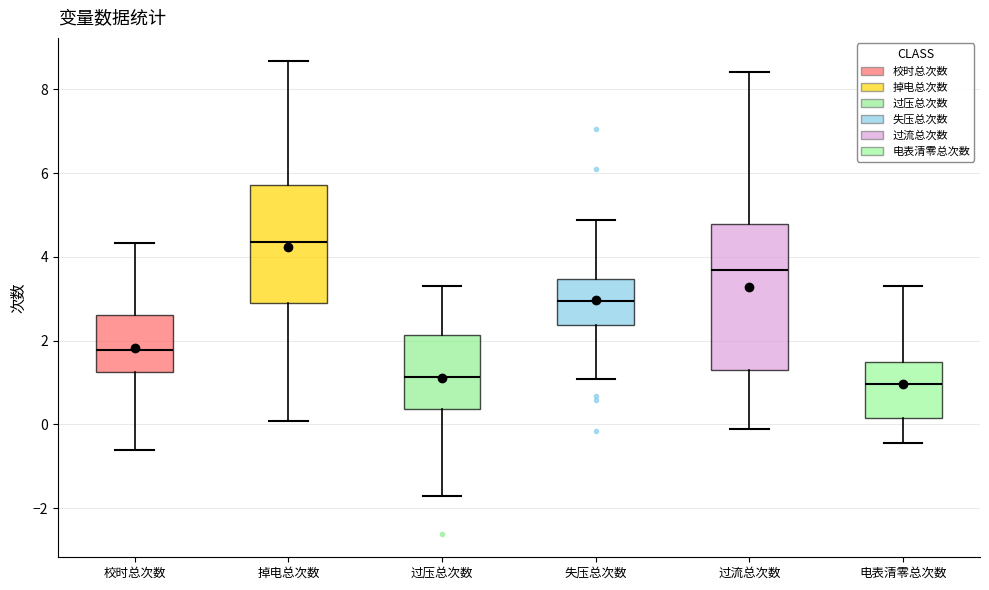

Which box has the highest median line?

掉电总次数